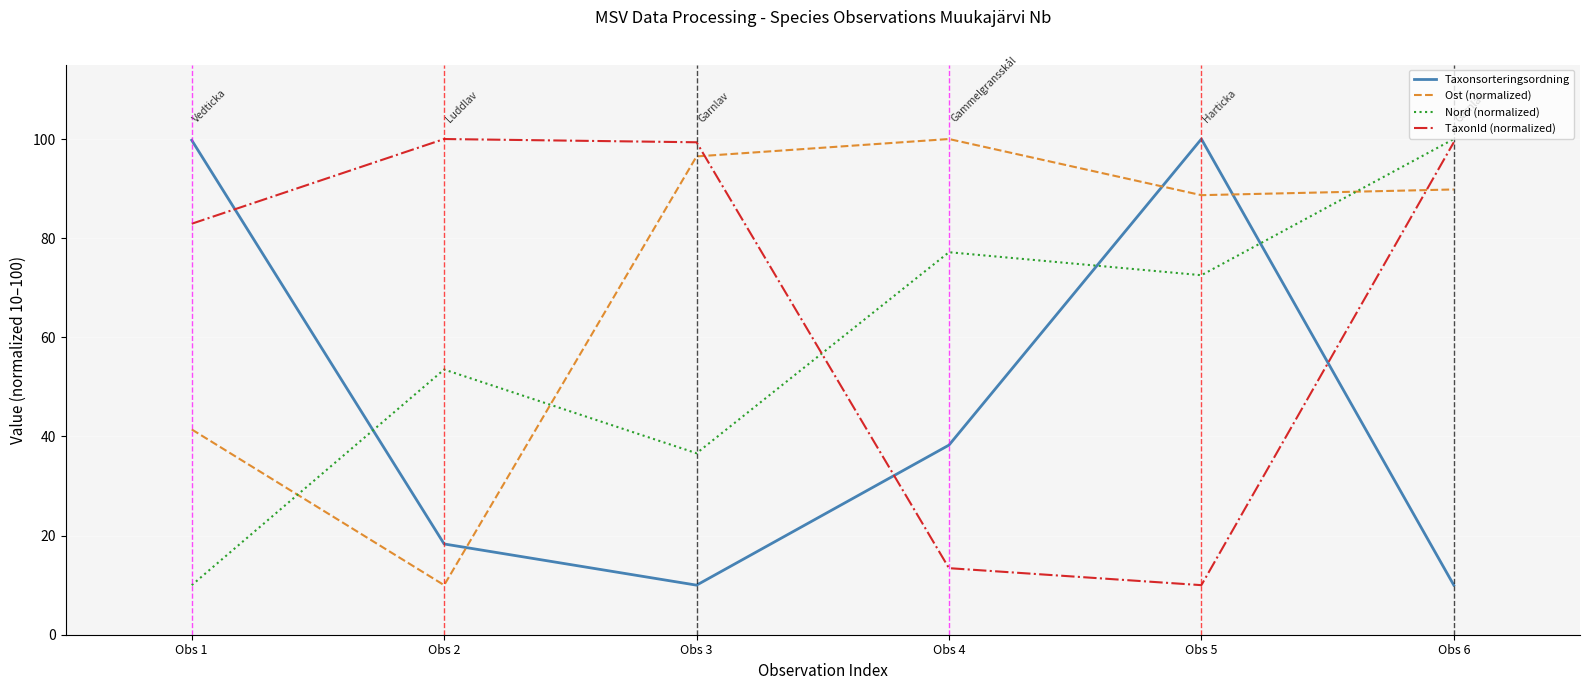

What are all the series names shown in the legend?

Taxonsorteringsordning, Ost (normalized), Nord (normalized), TaxonId (normalized)